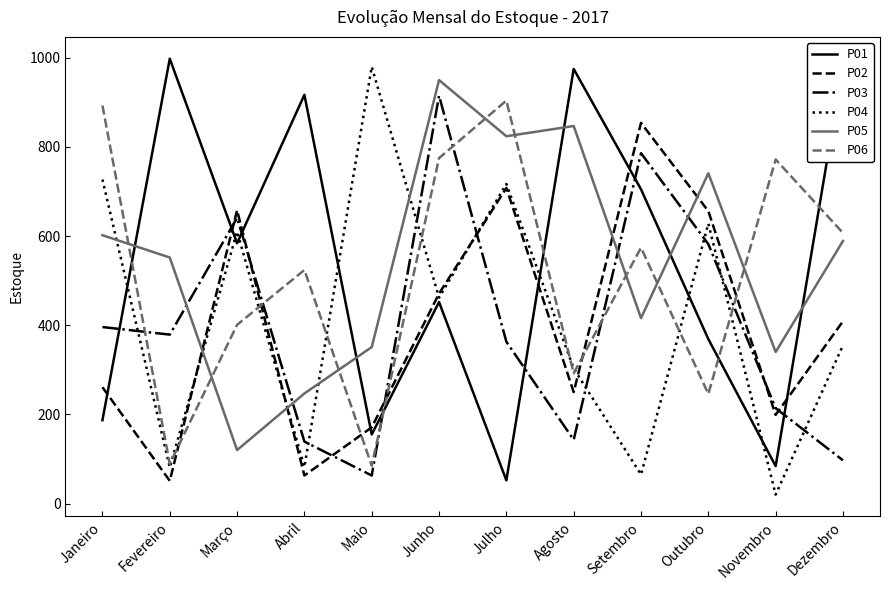

Between Julho and Agosto, which series saw the biggest shift?

P01